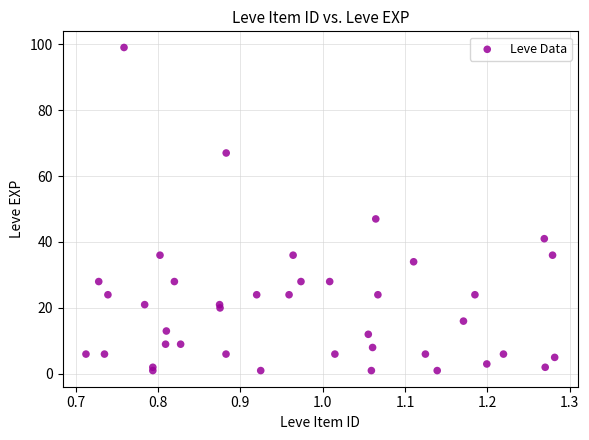

What Y value in the scatter plot is closest to 50?

47